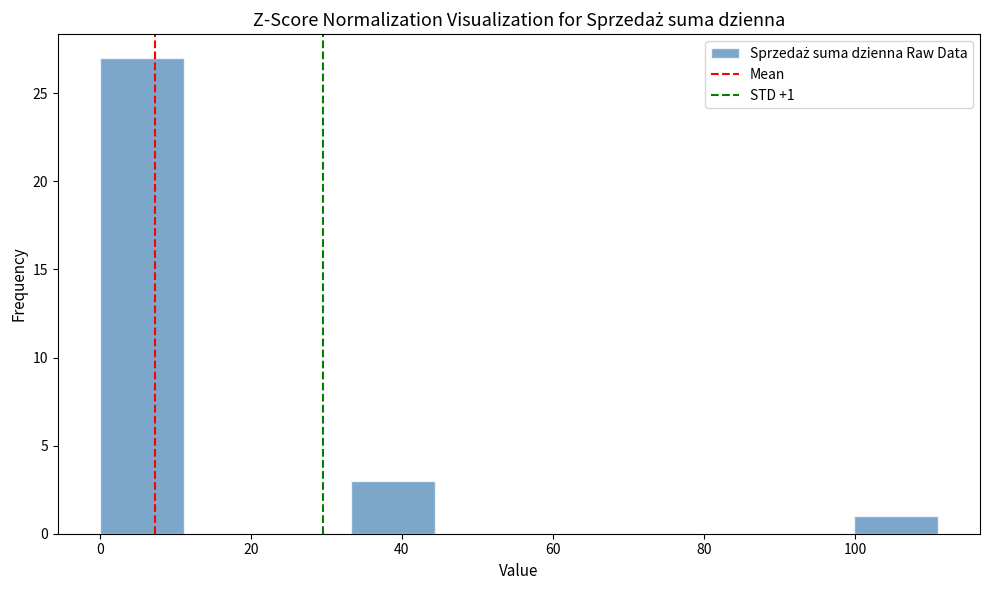

Over which range of the x-axis is the bar tallest?

0 to 12